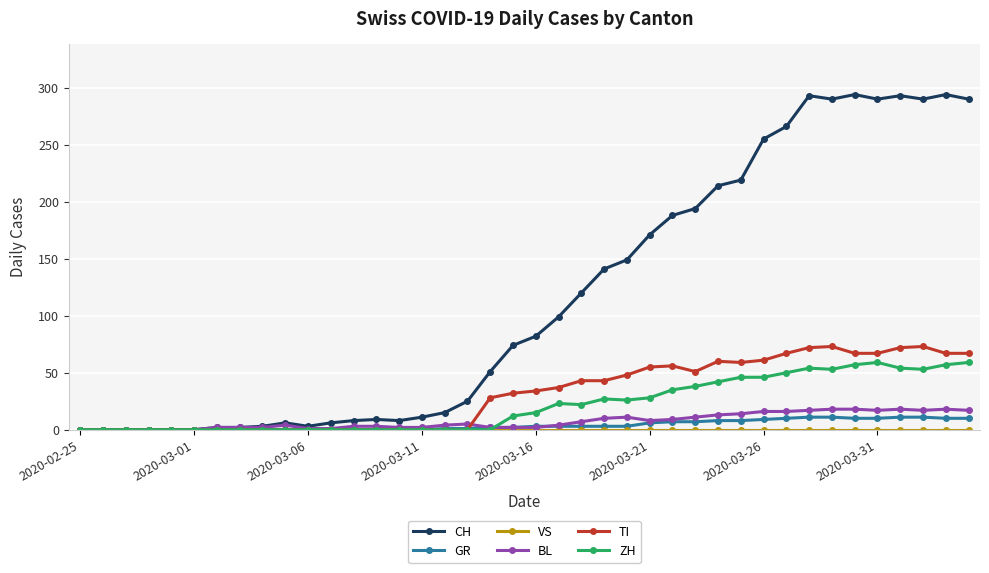

True or false: ZH has more than 0 points higher than both neighbors.

True